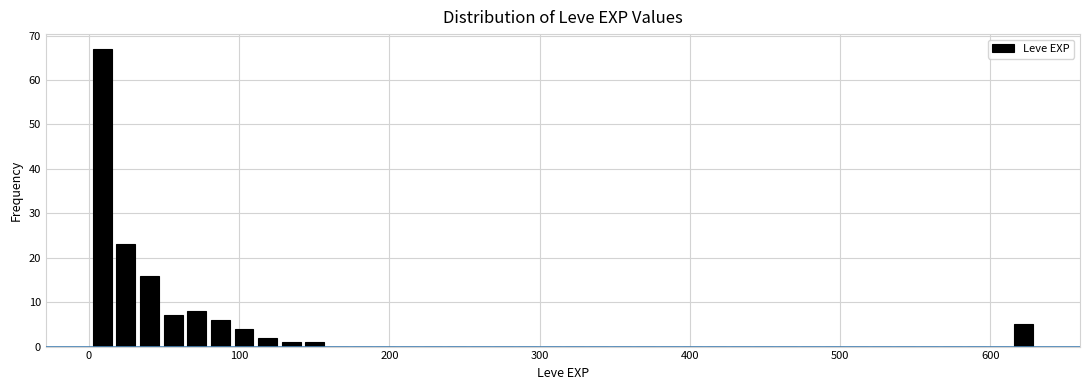

Around what value on the x-axis is the tallest bar? Give the approximate position of its centre, as read against the axis.

10